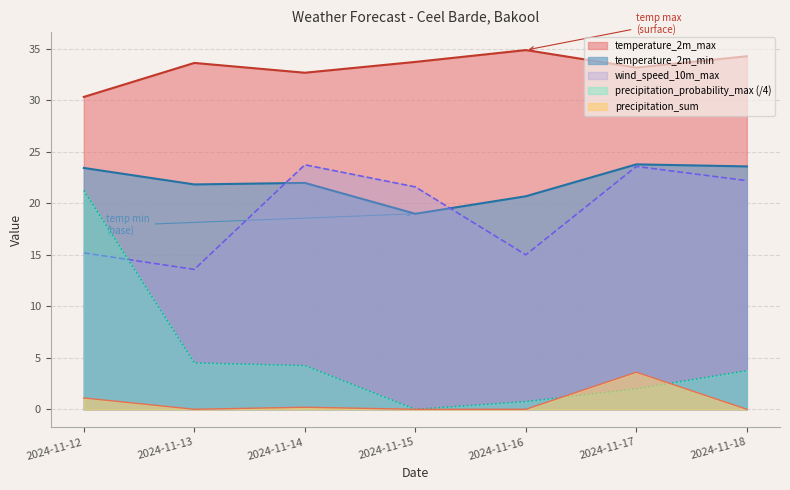

How many data points in temperature_2m_min are above 21?

5